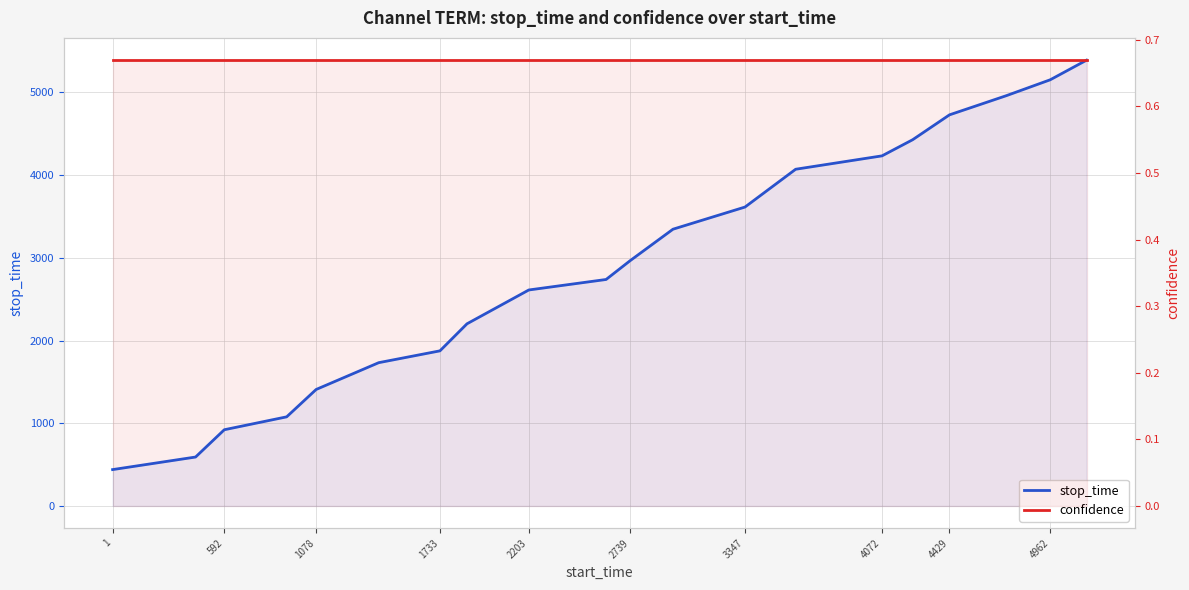

True or false: confidence and stop_time intersect in this chart.

False